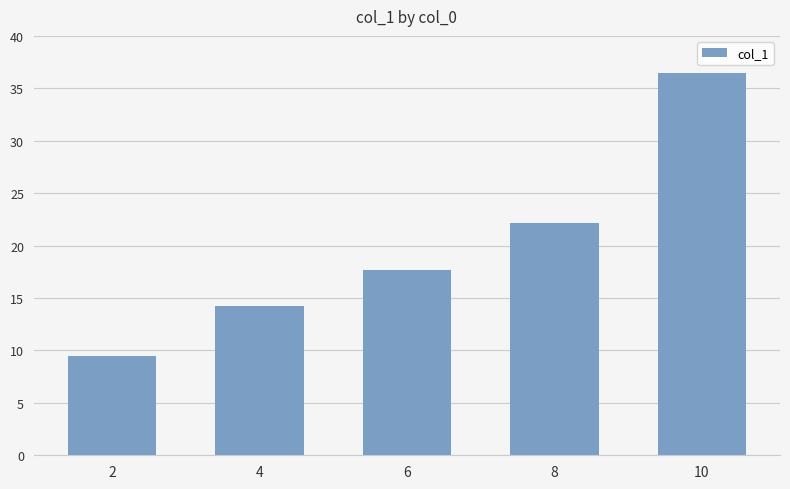

The chart shows a value of 12.9 at 2. True or false?

False